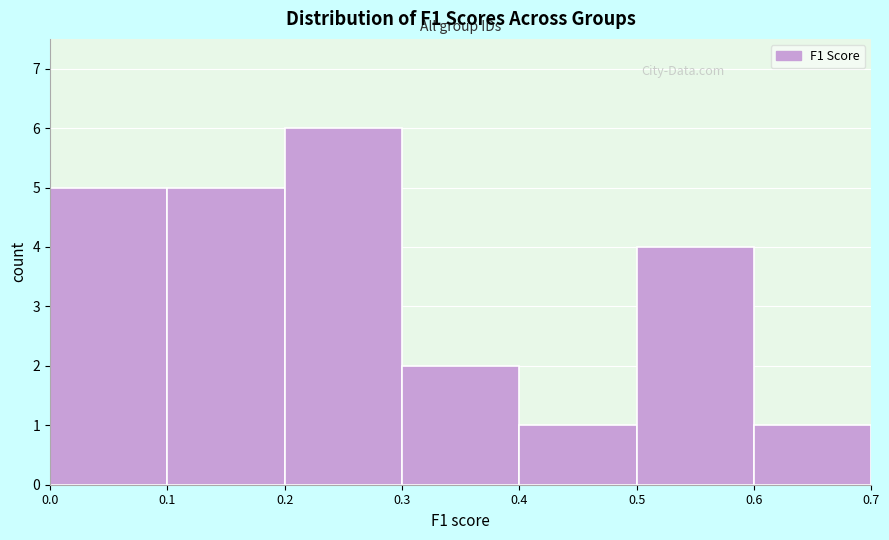

Reading left to right, list every bar in this chart as the range it spans on the x-axis followed by its height. The values are not printed on the chart, so give them approximately, as read against the axis.

0.0 to 0.1: 5
0.1 to 0.2: 5
0.2 to 0.3: 6
0.3 to 0.4: 2
0.4 to 0.5: 1
0.5 to 0.6: 4
0.6 to 0.7: 1